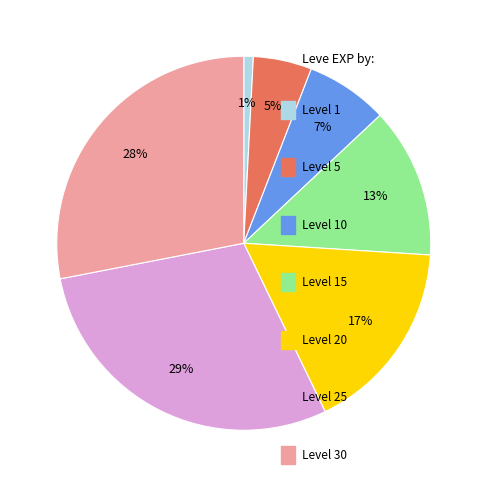

To the nearest percent, what is the average slice percentage?

14%